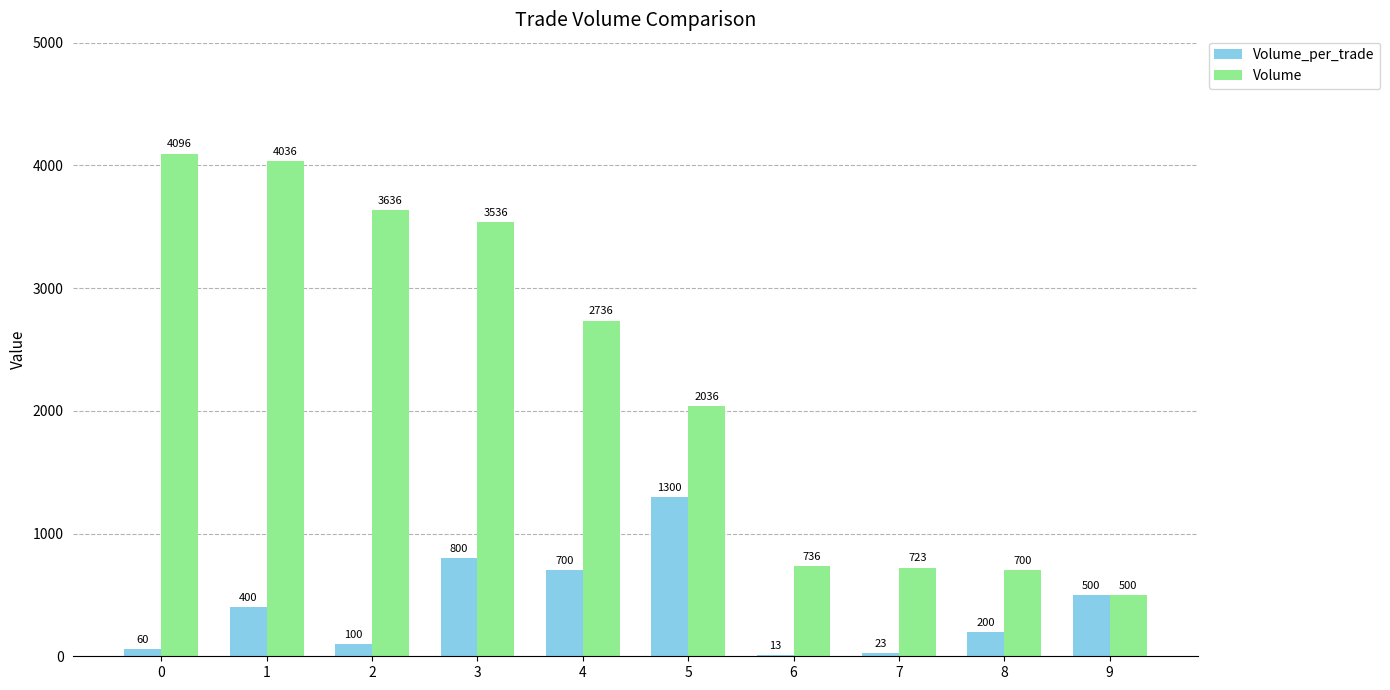

What is the sum of the Volume values at 3 and 6?

4272